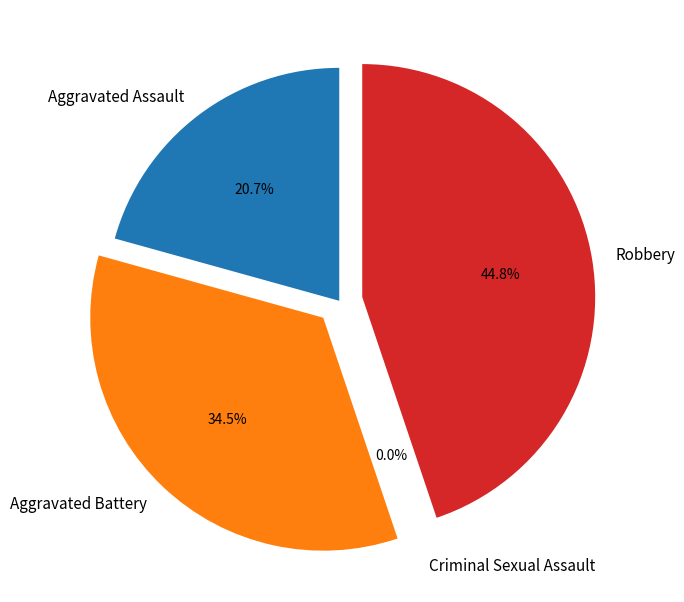

Is Aggravated Battery the majority of the pie?

No